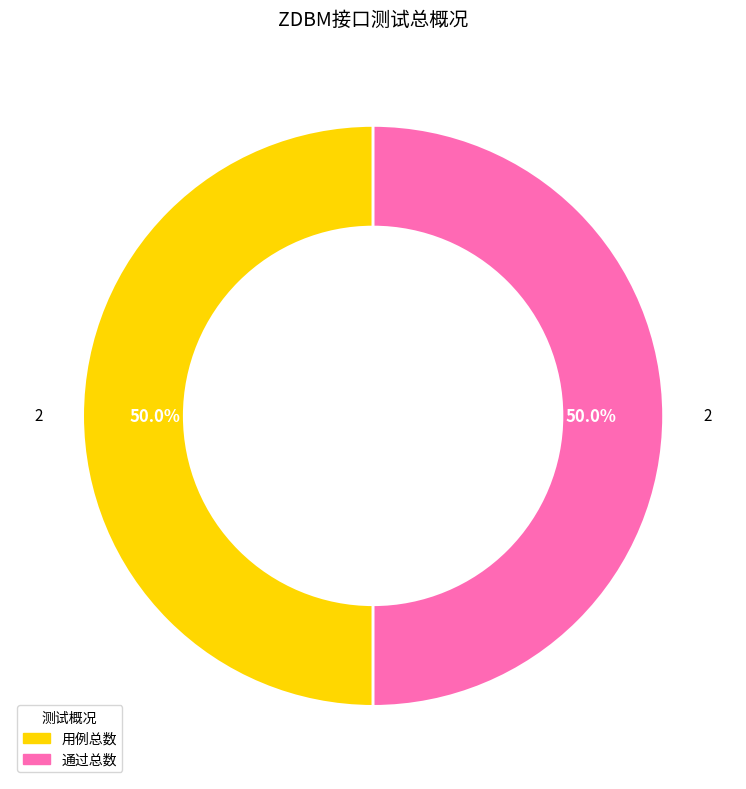

Count the number of slices in the pie.

2